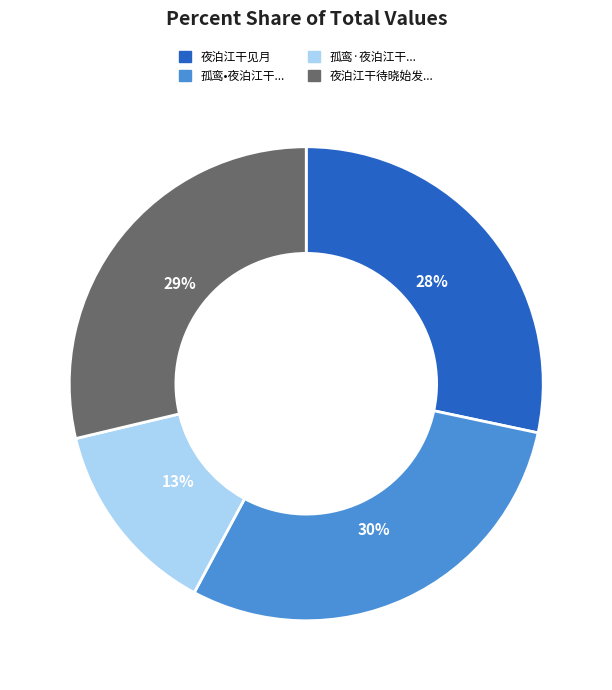

How many slices are in this pie chart?

4